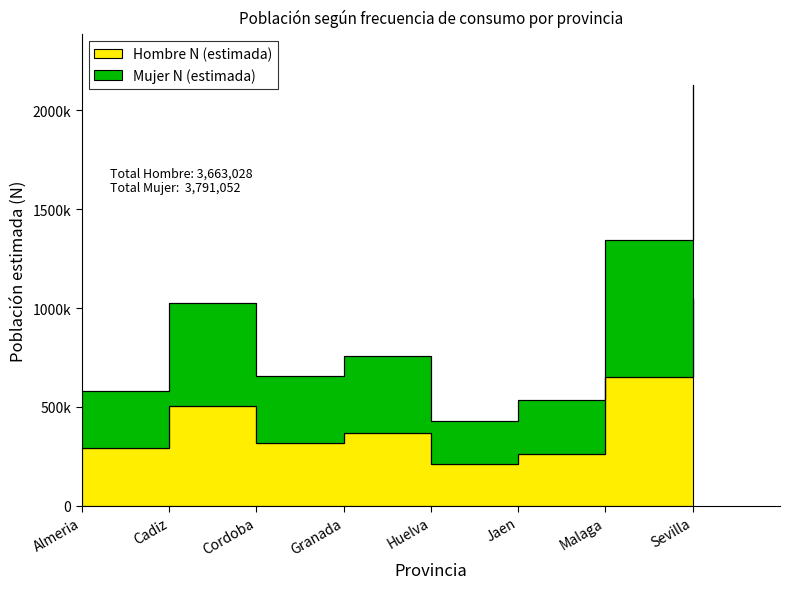

What is the label of the 4th point from the right?

Huelva